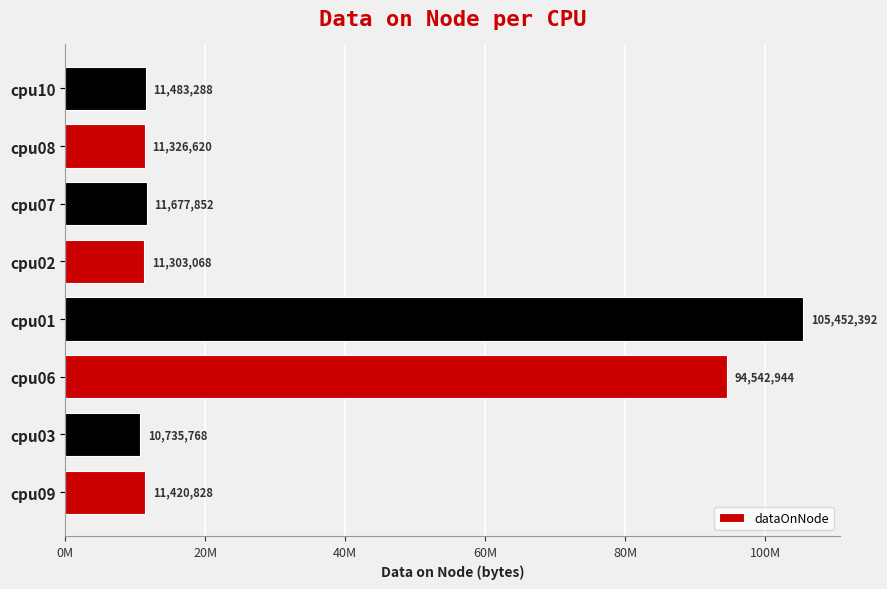

What is the greatest value displayed?

105452392